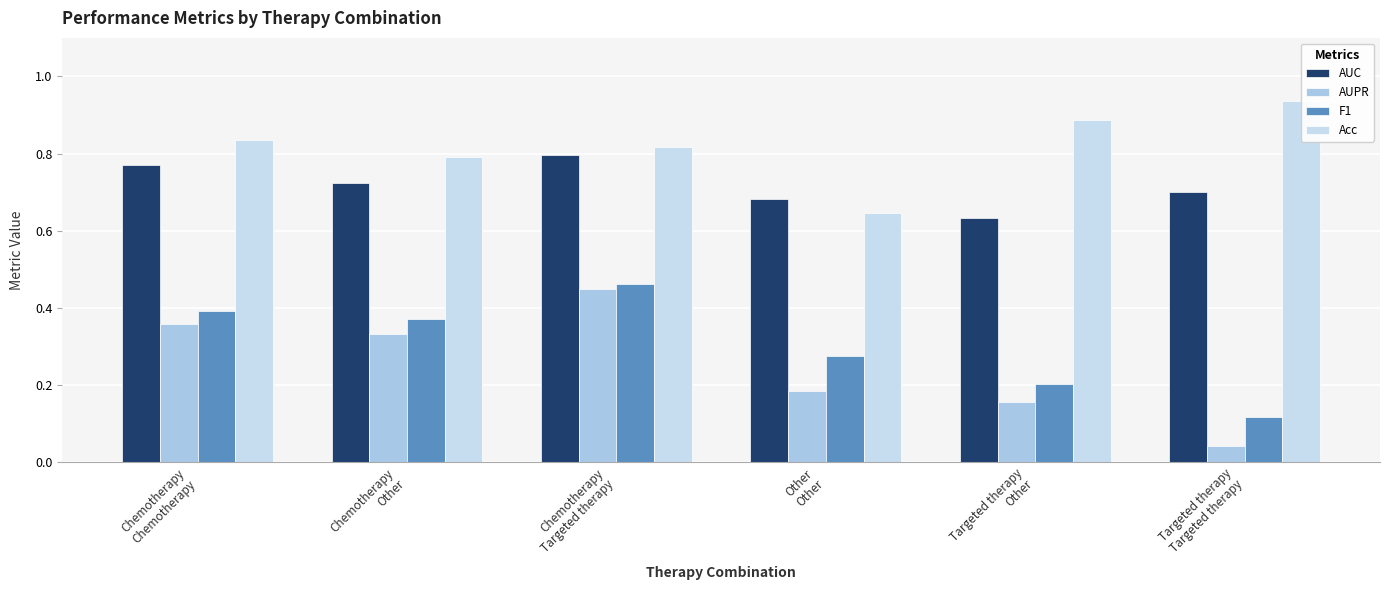

What are all the series names shown in the legend?

AUC, AUPR, F1, Acc